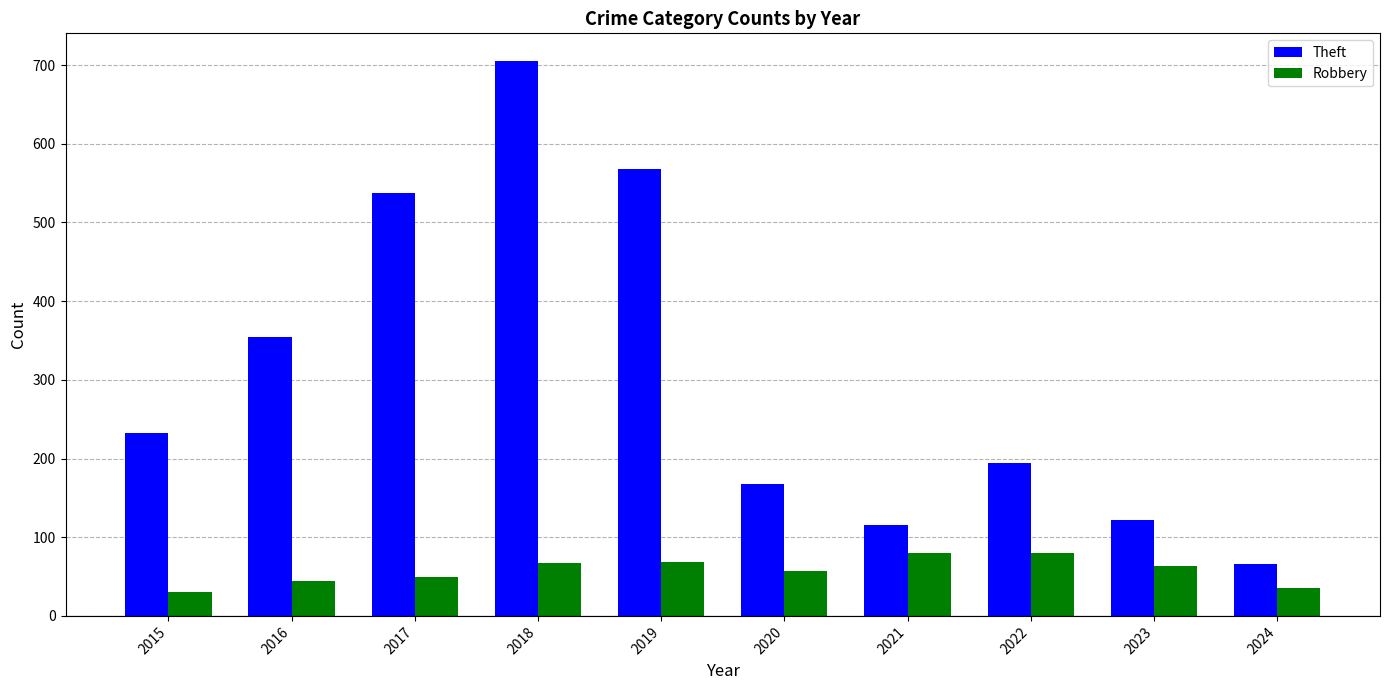

What are all the series names shown in the legend?

Theft, Robbery